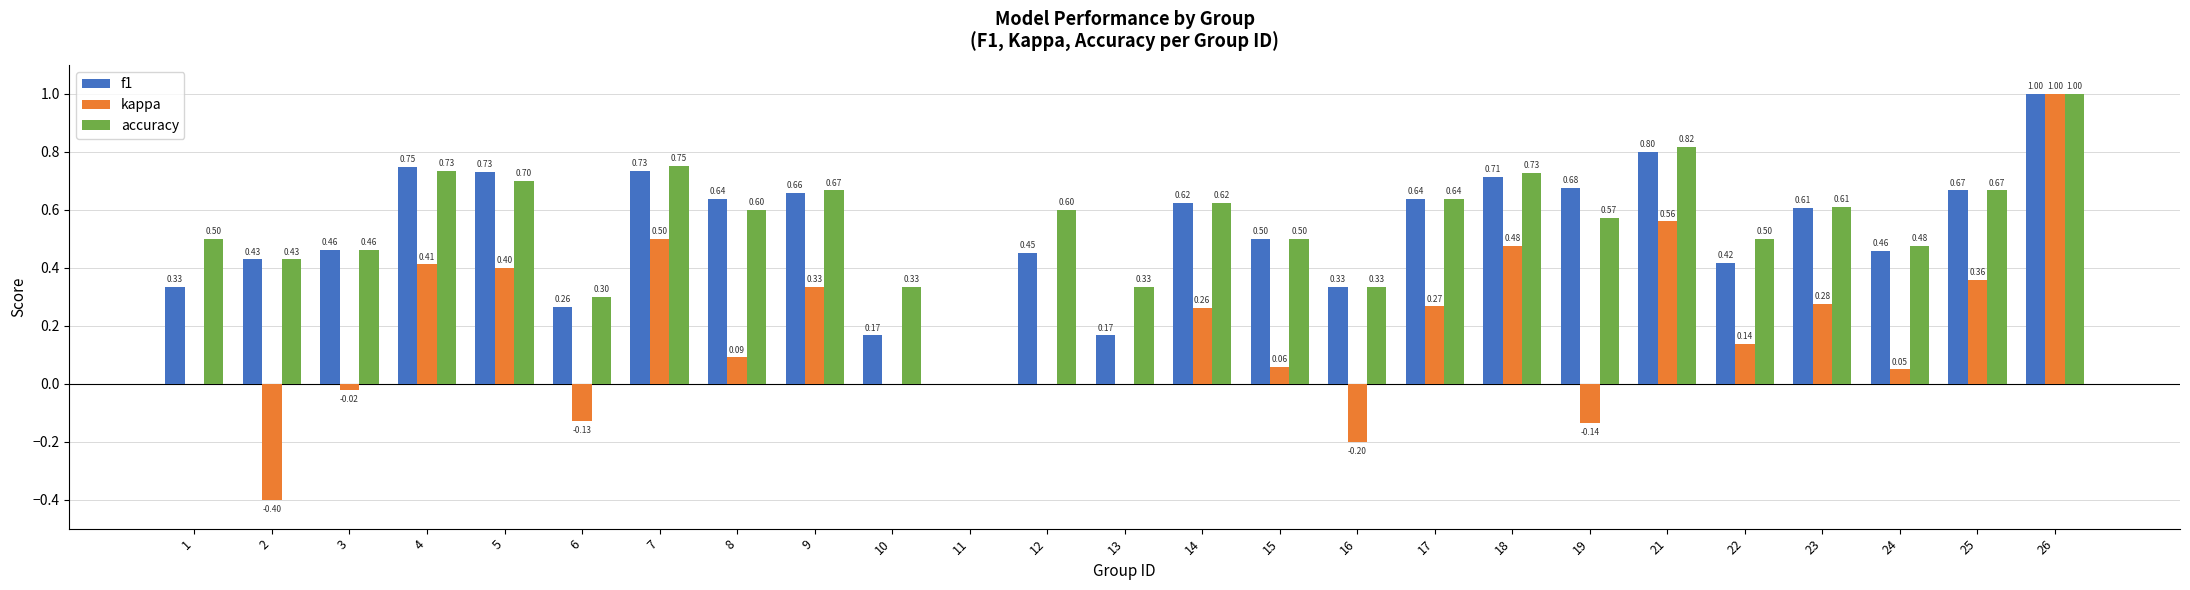

At which category is the sum across all series the highest?

26